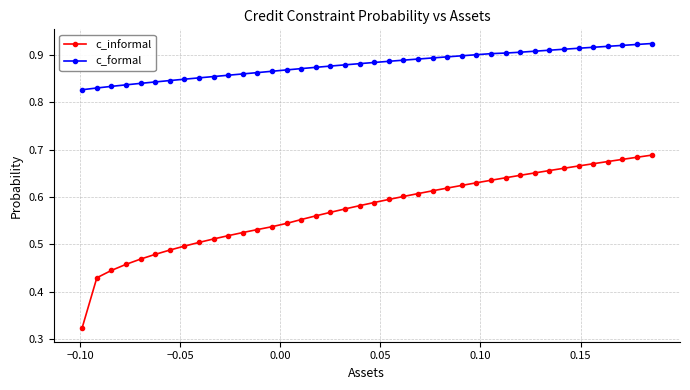

What is the sum of all c_informal values?

22.9